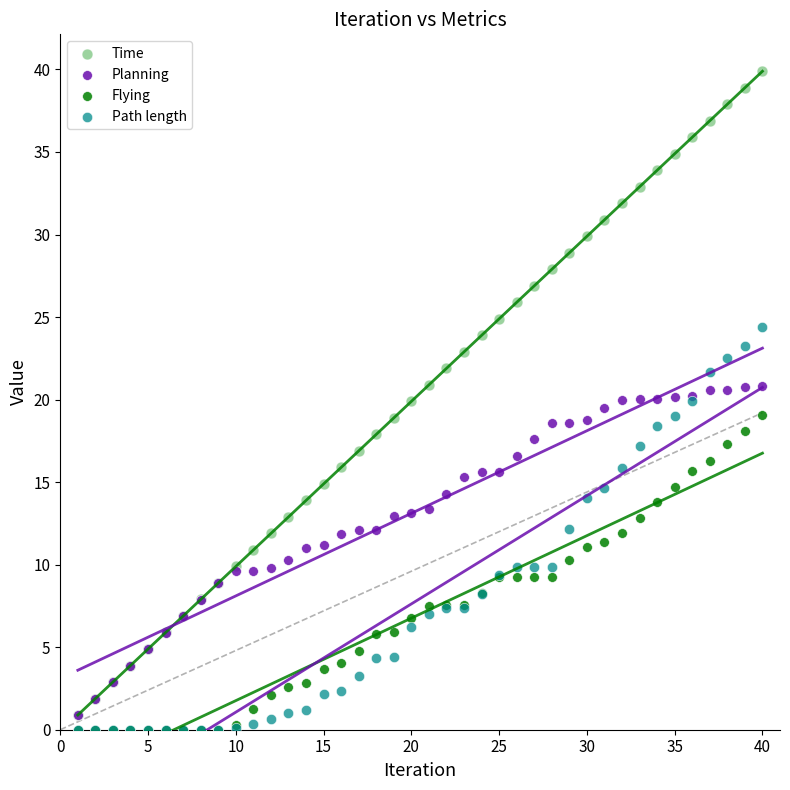

What are all the series names shown in the legend?

Time, Planning, Flying, Path length